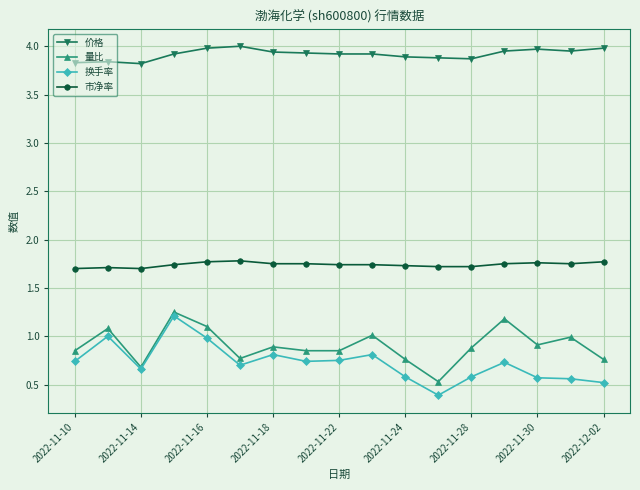

Which series has the largest range (max minus min)?

换手率